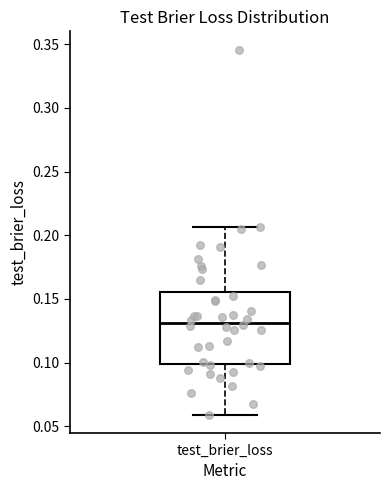

Where does the median line of the box for test_brier_loss sit on the y-axis? The values are not printed on the chart, so give them approximately, as read against the axis.

0.130